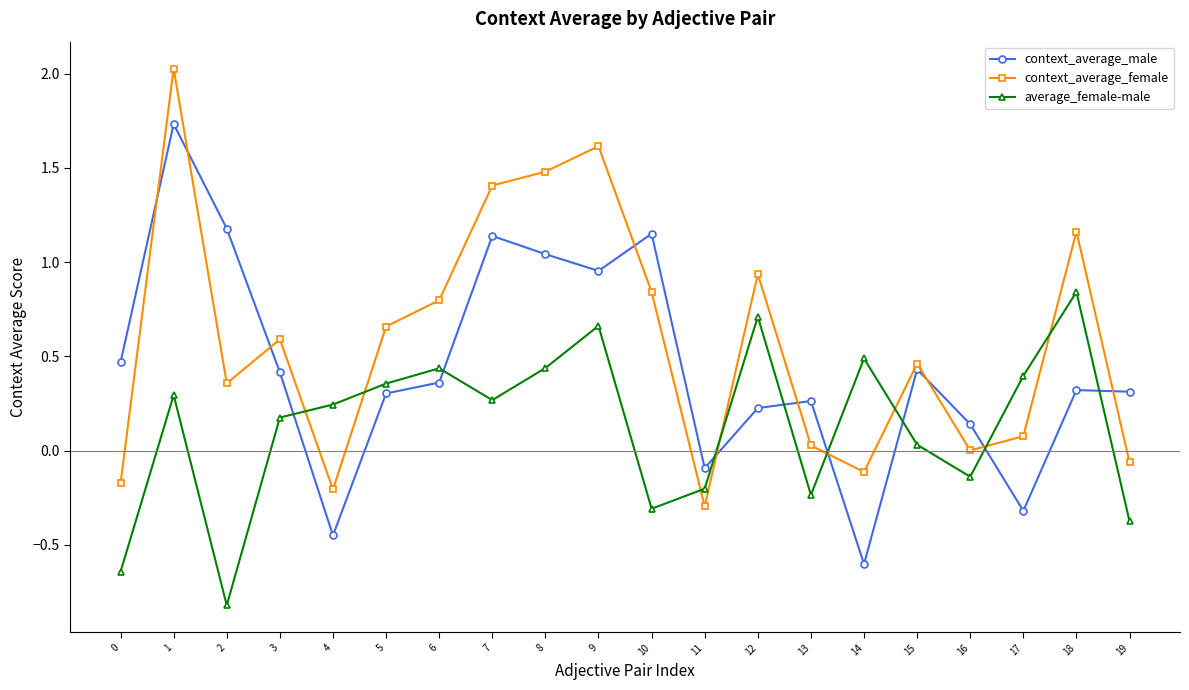

What is the minimum value shown in the chart?

-0.8